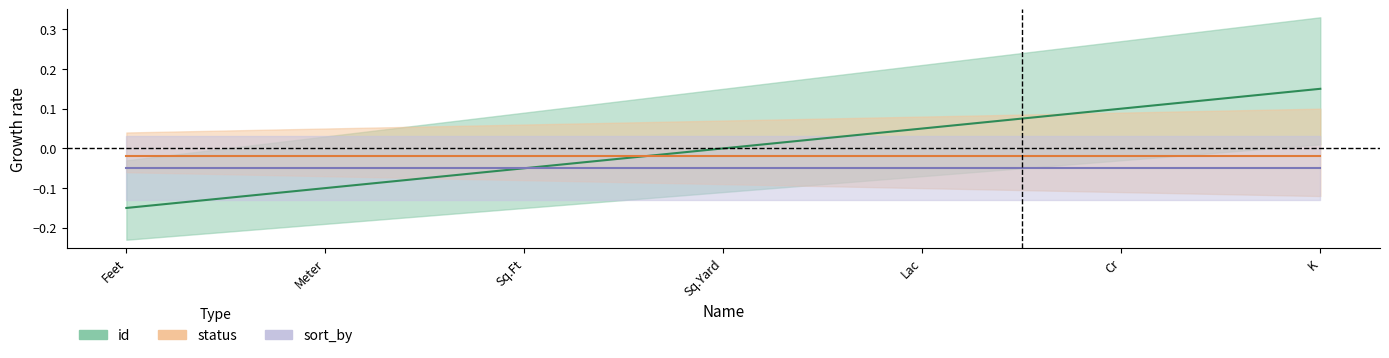

Rank the series at Sq.Ft from lowest to highest value.

id, sort_by, status